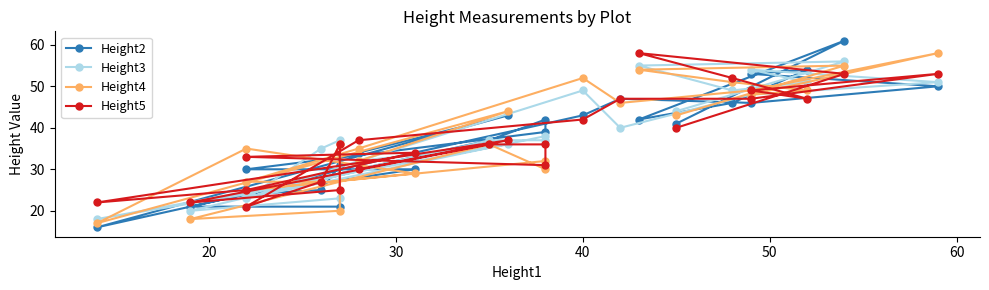

How many times do Height3 and Height2 cross each other?

11